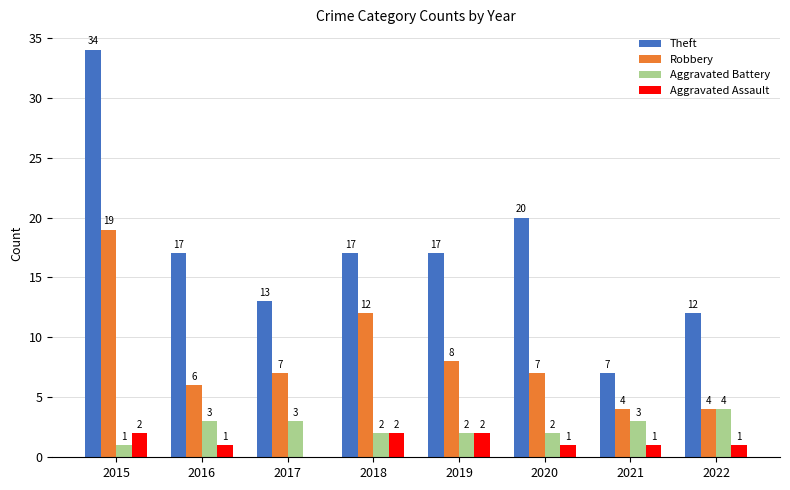

Which category has the highest value across all series?

2015